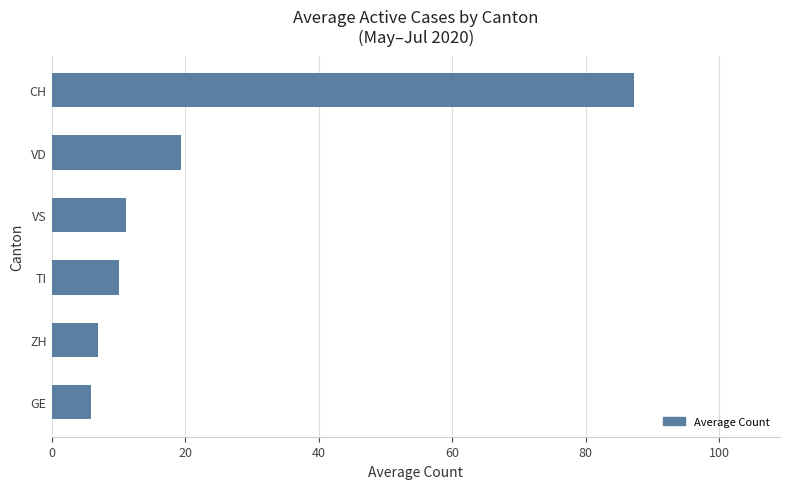

How many bars are there in total?

6